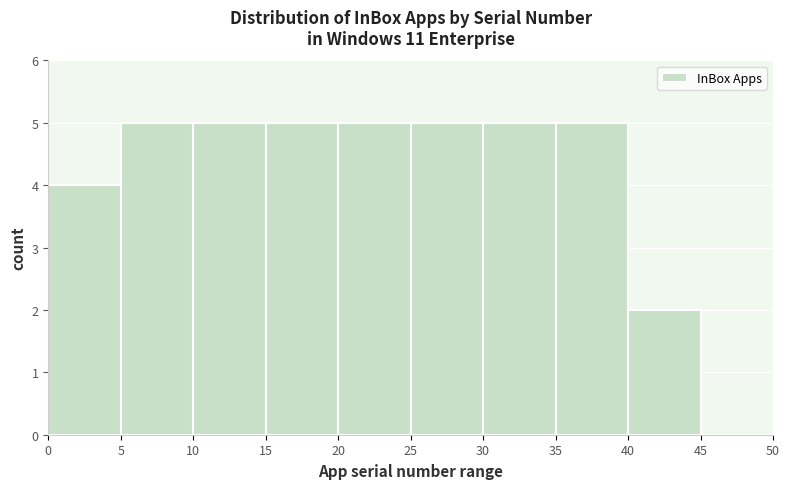

What is the height of the bar covering 15 to 20 on the x-axis? The values are not printed on the chart, so give them approximately, as read against the axis.

5